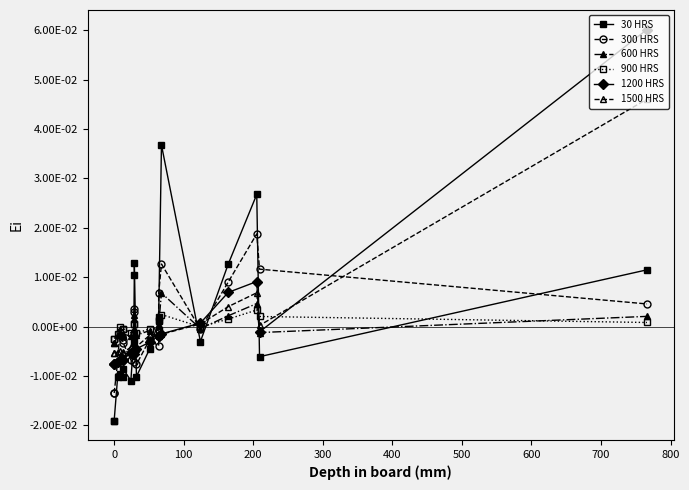

Which series ends up on top after the final intersection of 900 HRS and 30 HRS?

30 HRS